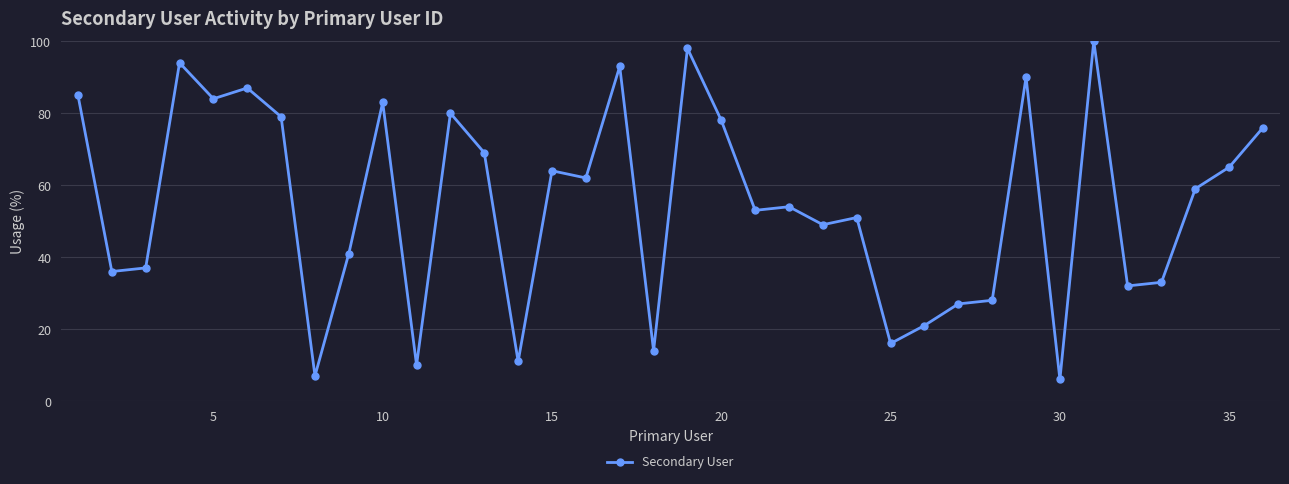

What is the value of the 9th point from the left?

41